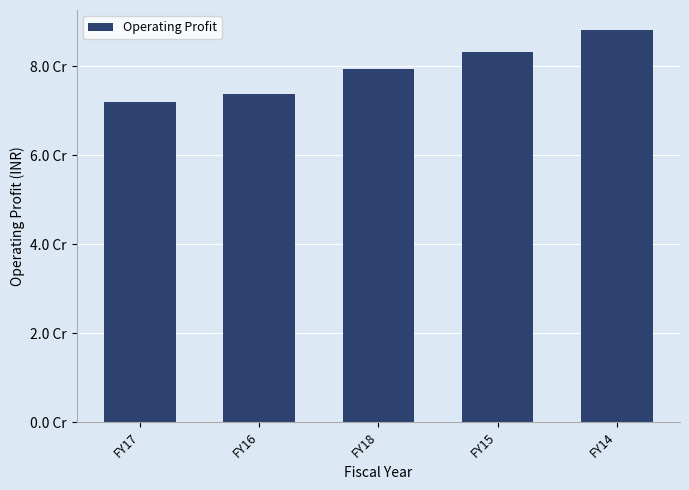

Are the bars horizontal?

No